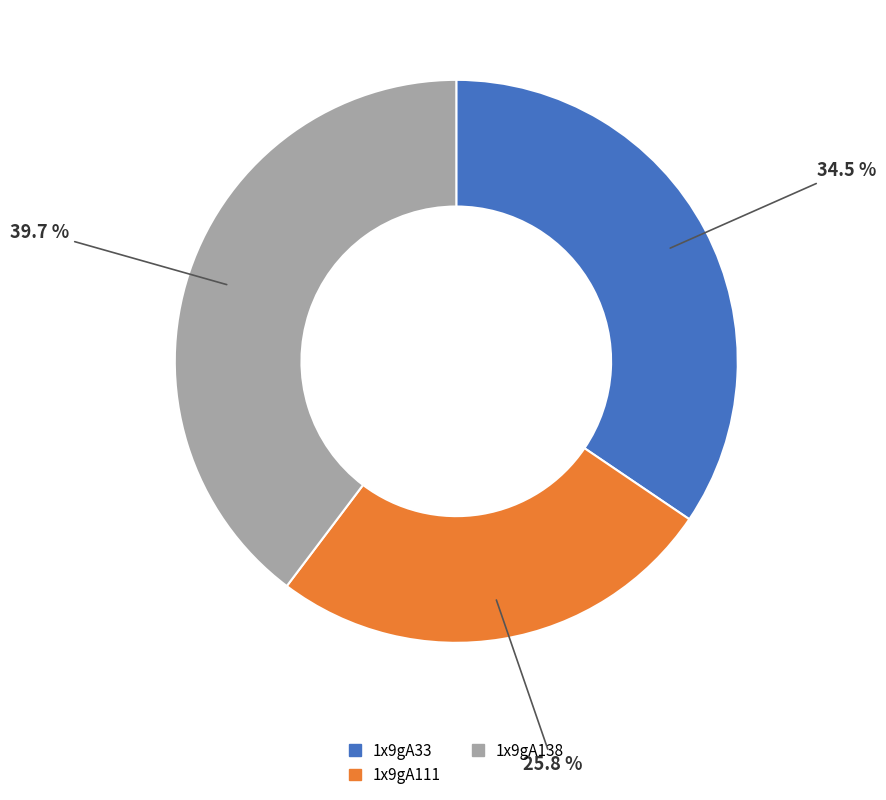

Which slice is the smallest?

1x9gA111